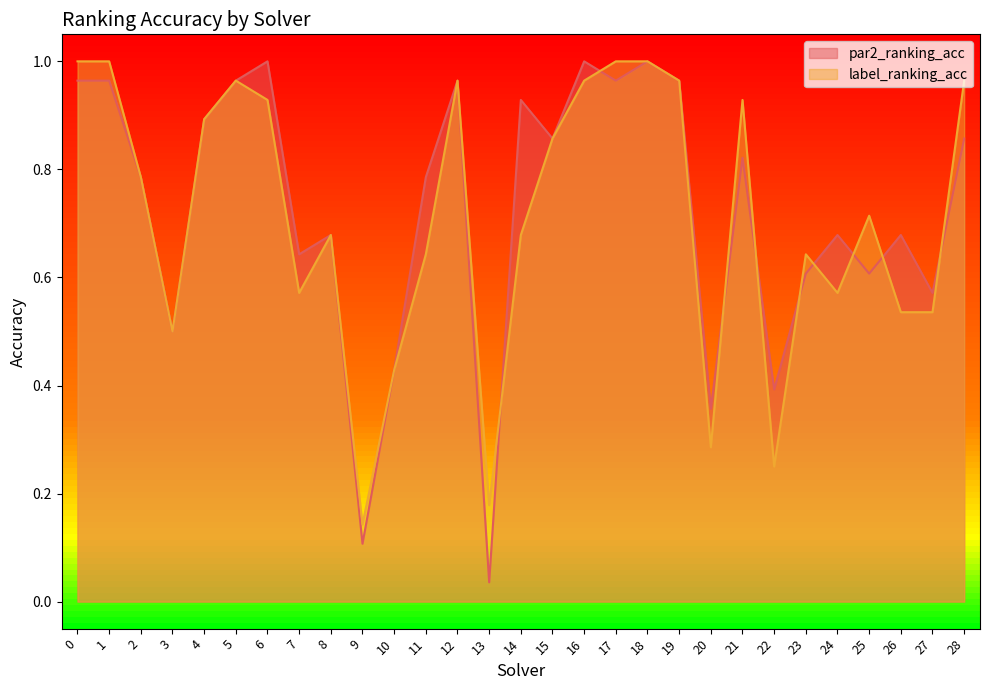

Does the chart display data point markers on the line(s)?

No